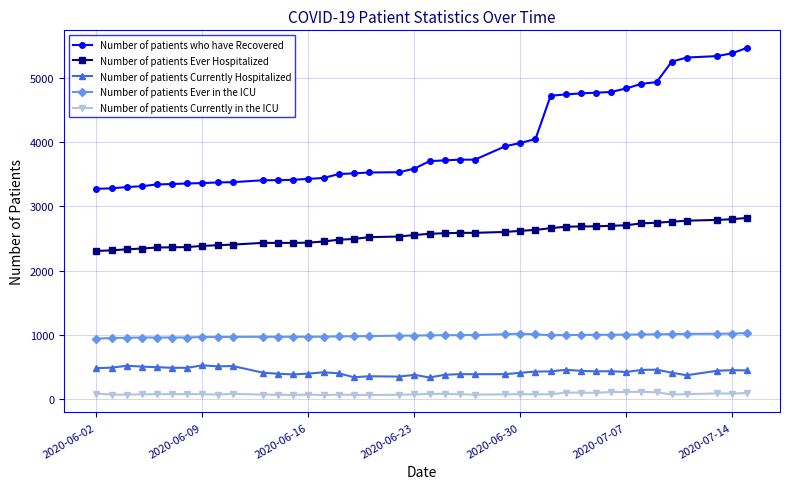

Which series has the widest spread of values?

Number of patients who have Recovered